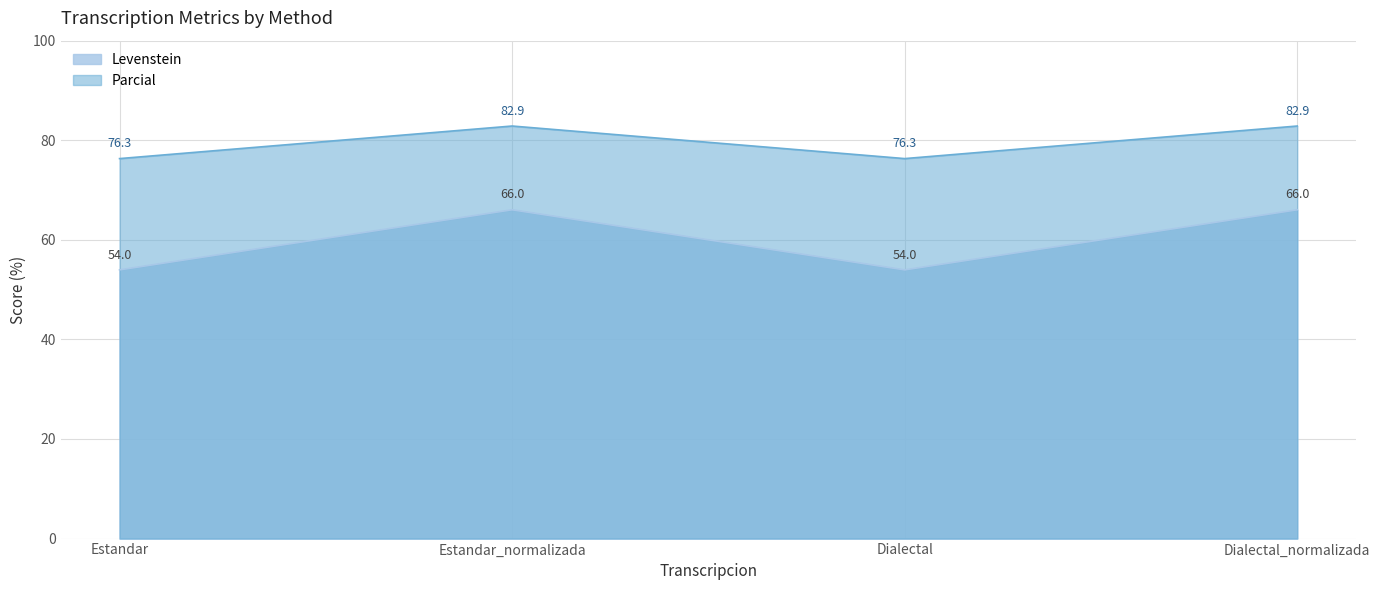

At which category is the sum across all series the highest?

Estandar_normalizada